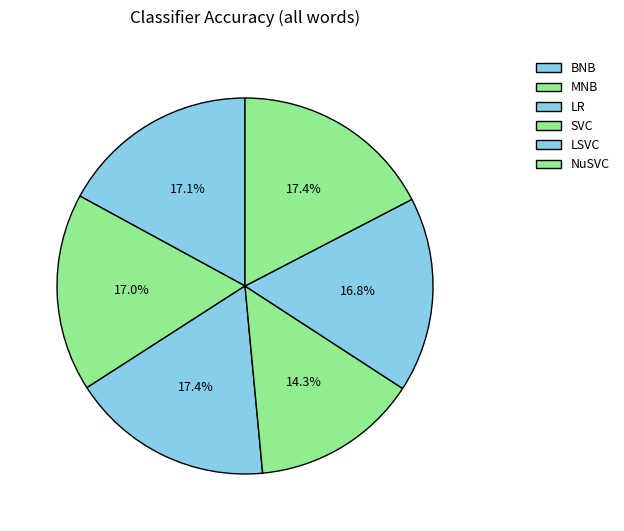

True or false: NuSVC accounts for 27% of the total.

False